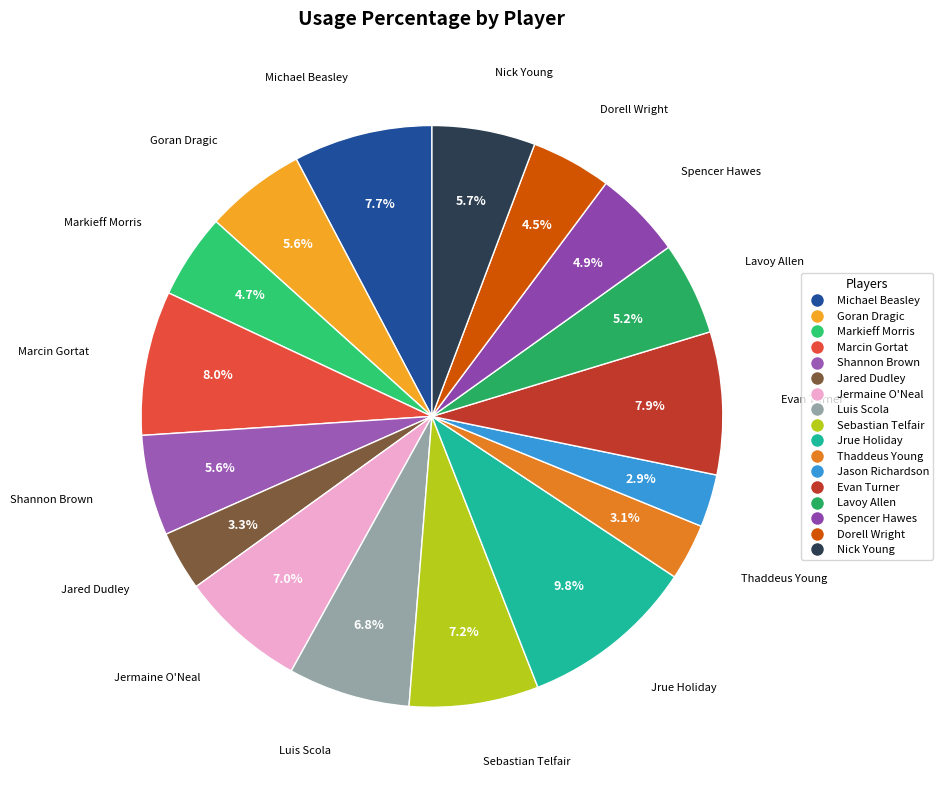

To the nearest percent, what is the average slice percentage?

6%